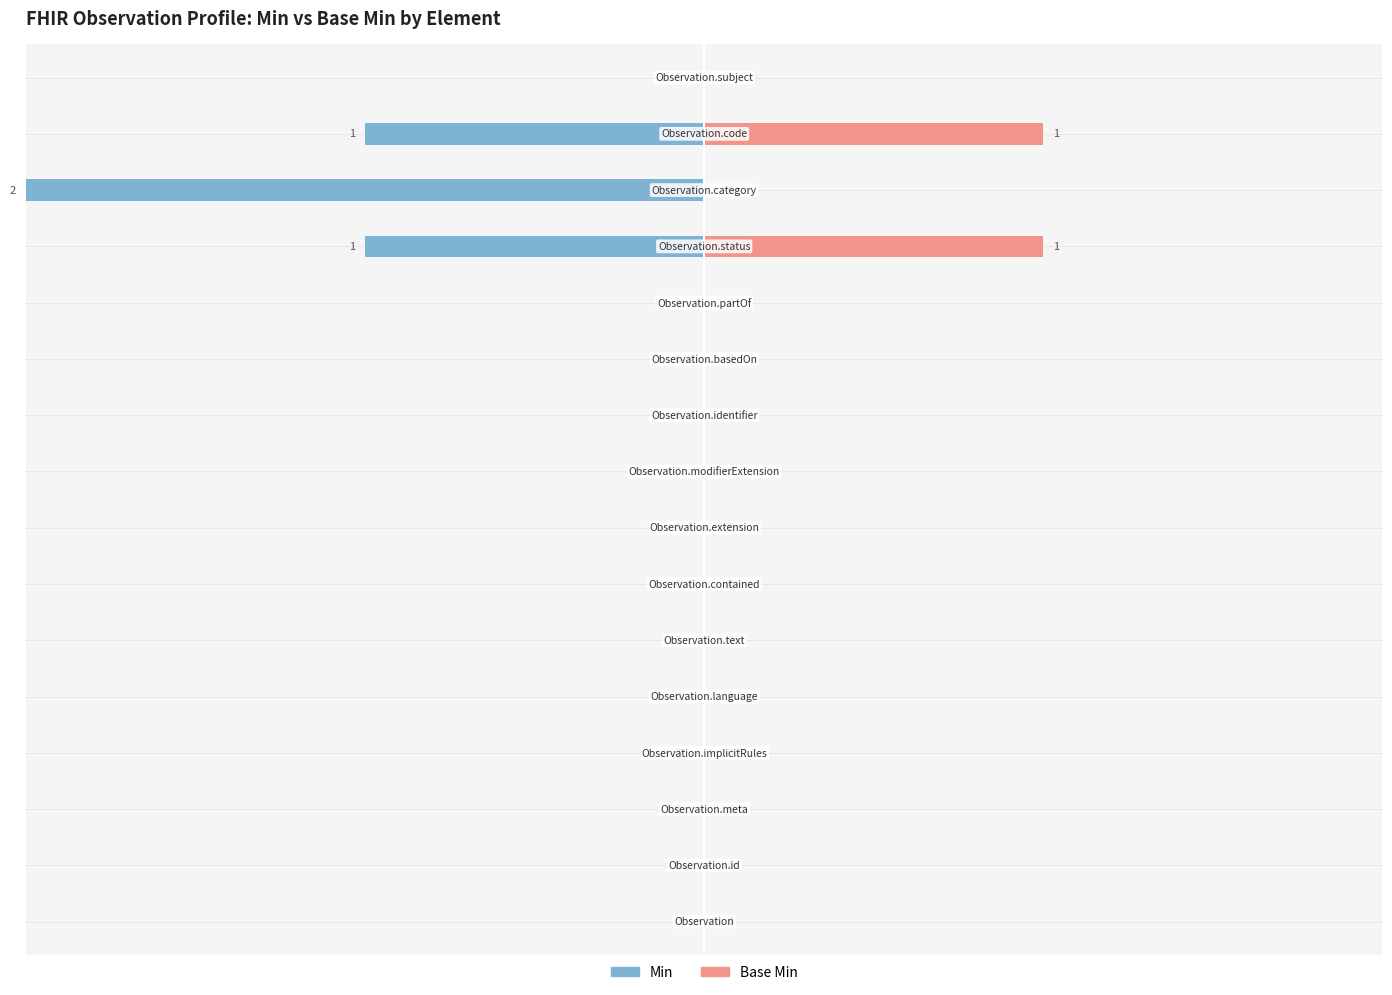

Is it true that Base Min equals -1 at 13?

False